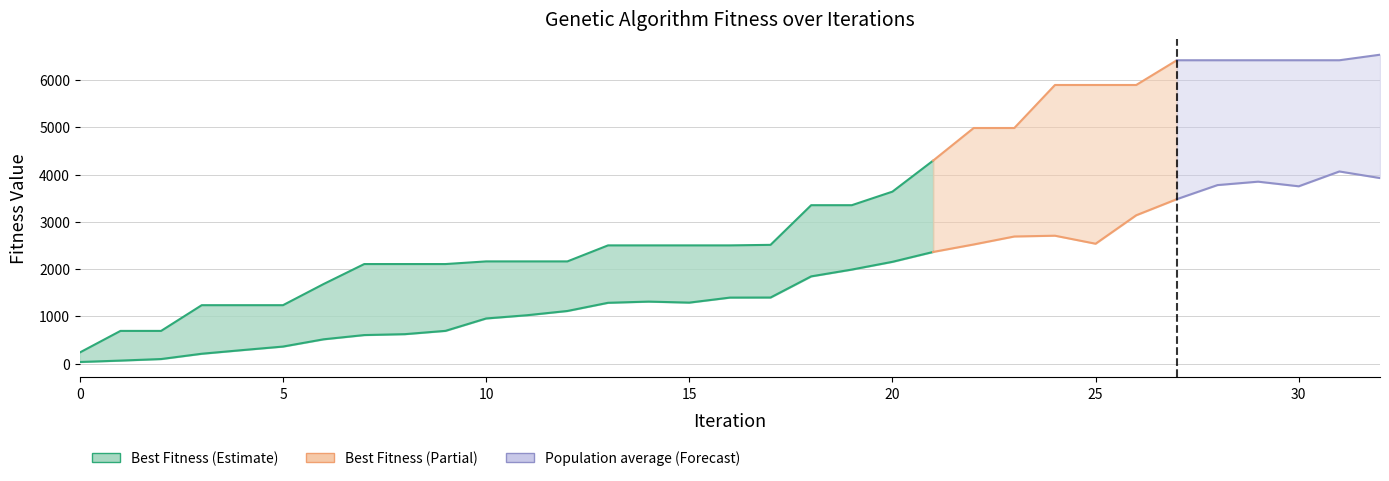

Is the value of Best Fitness at 15 greater than the value of Population average at 22?

No